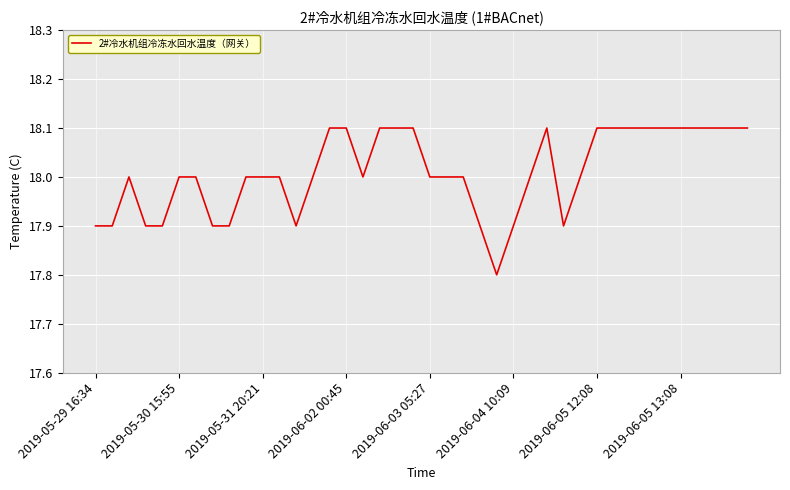

What is the difference between the maximum and minimum values?

0.3